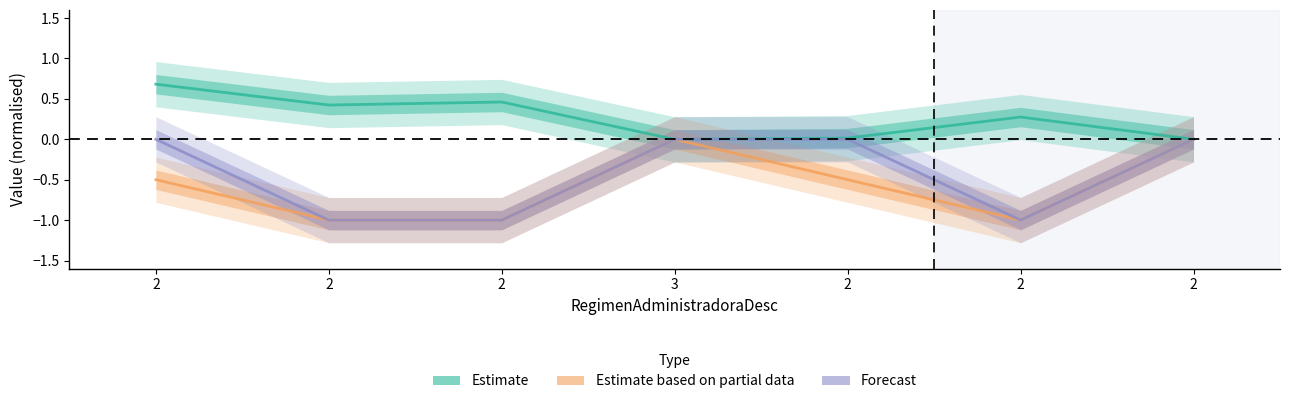

At which category does Estimate based on partial data reach its first local peak?

3